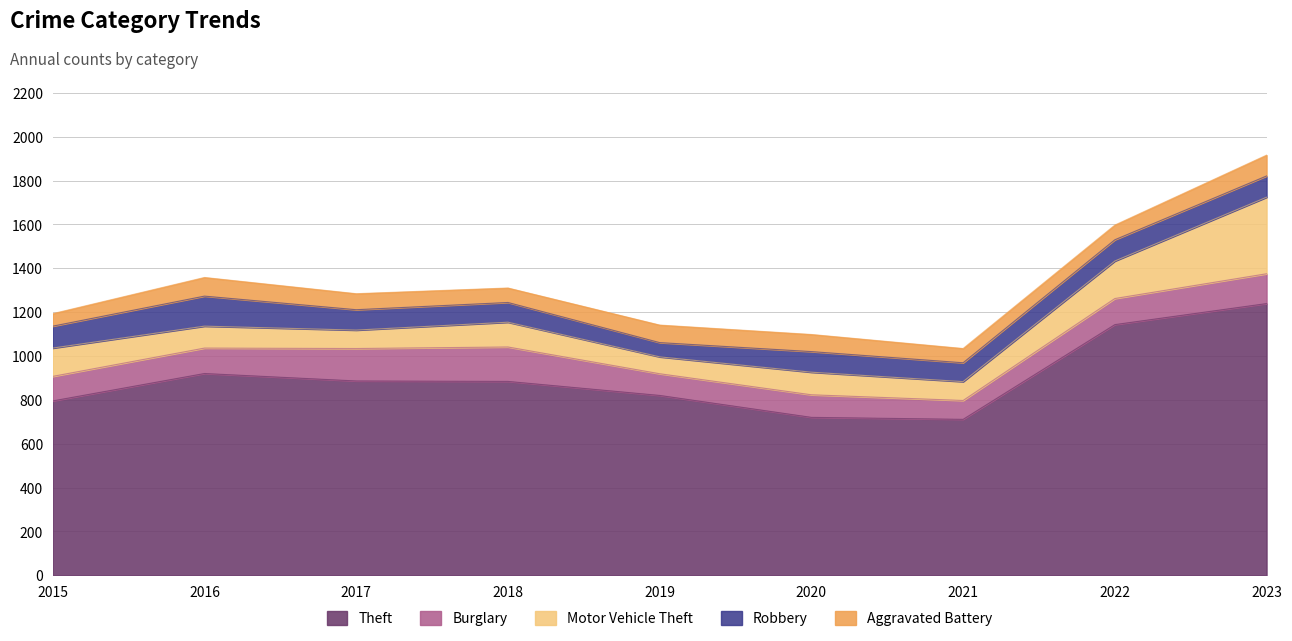

Which series has the largest total across all categories?

Theft